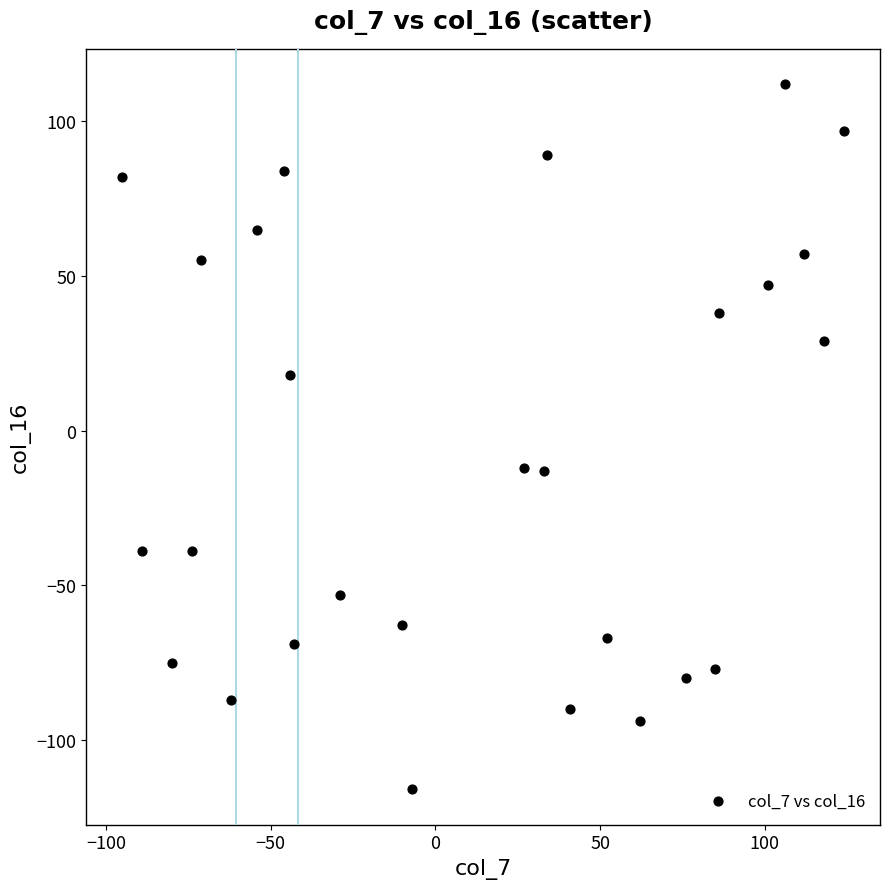

What is the range of Y values (max minus min)?

228